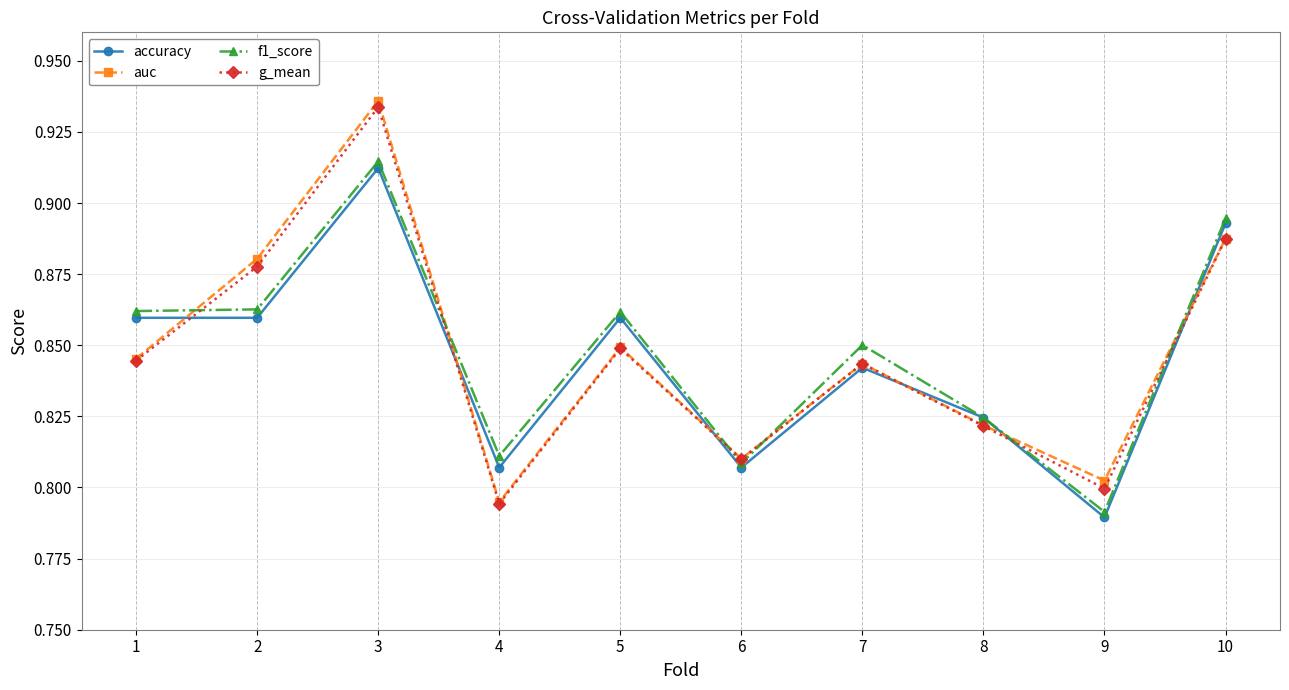

Does the chart display data point markers on the line(s)?

Yes